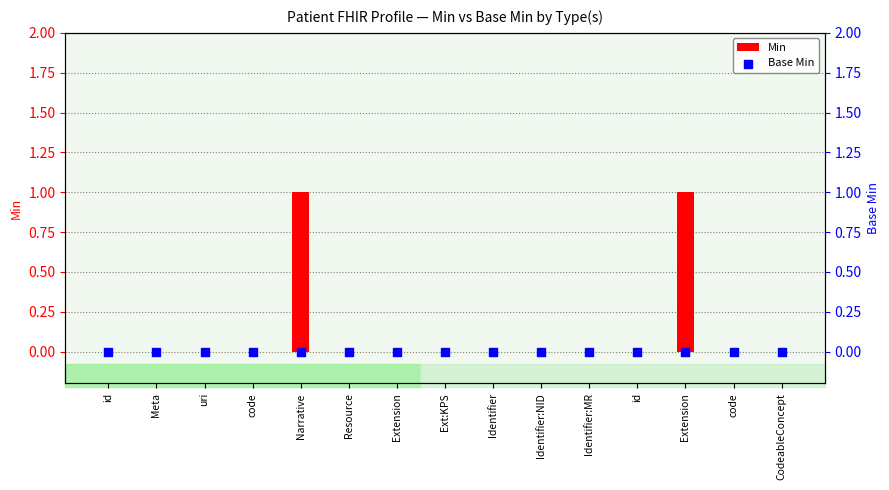

Which series contains the highest Y value?

Min